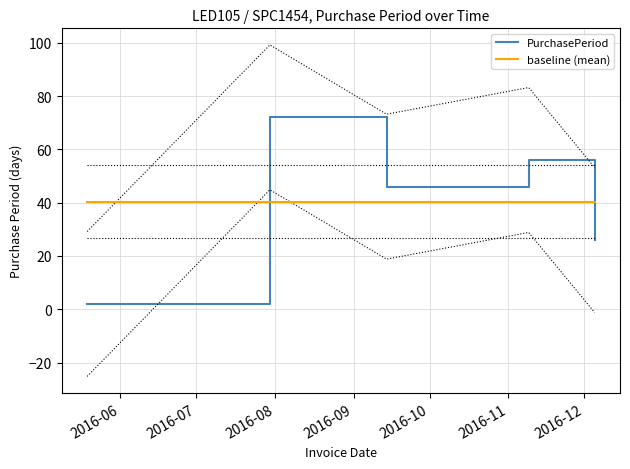

True or false: PurchasePeriod and baseline (mean) cross at least once.

True